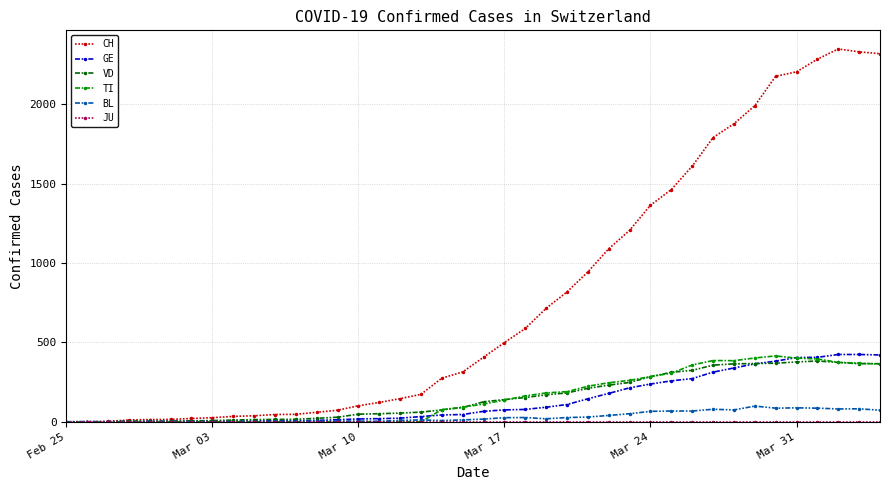

Which series has the largest range (max minus min)?

CH